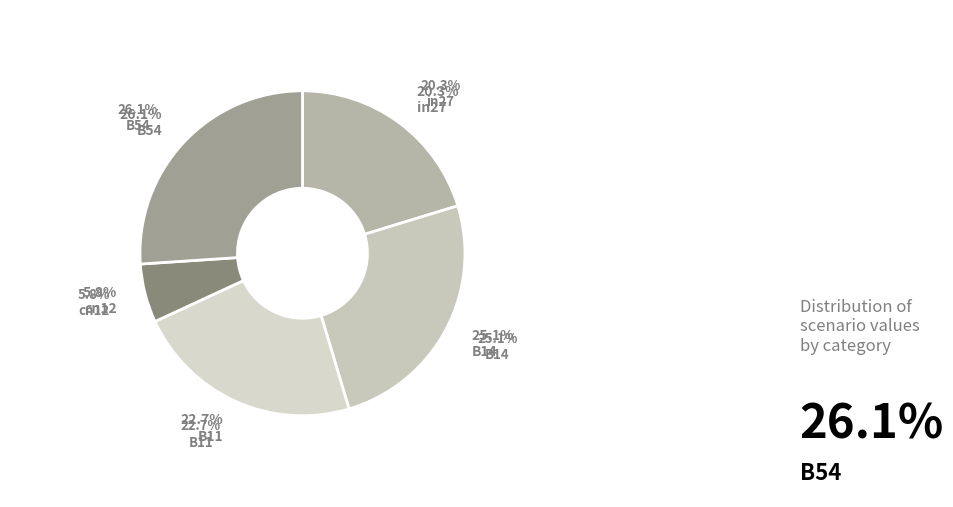

Count the number of slices in the pie.

5